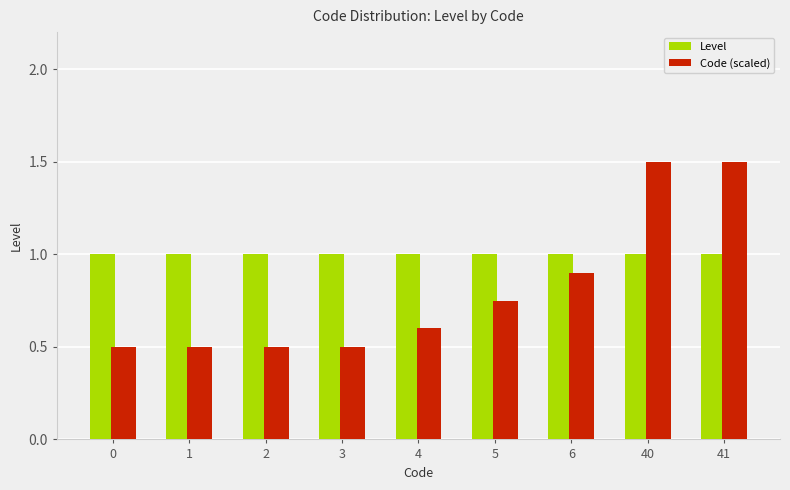

True or false: Code (scaled) has a value of 0.5 at 1.

True